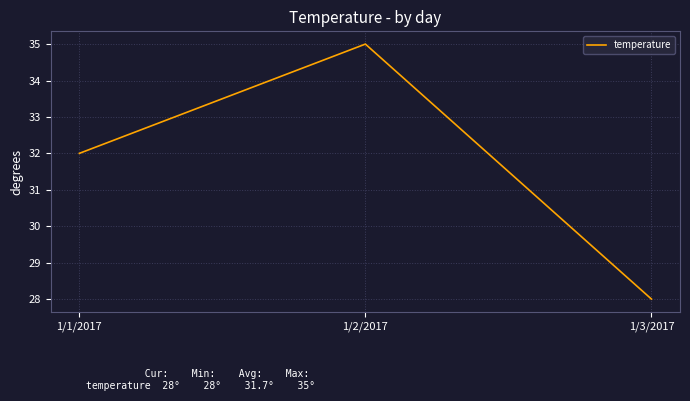

Read the value at 1/3/2017.

28